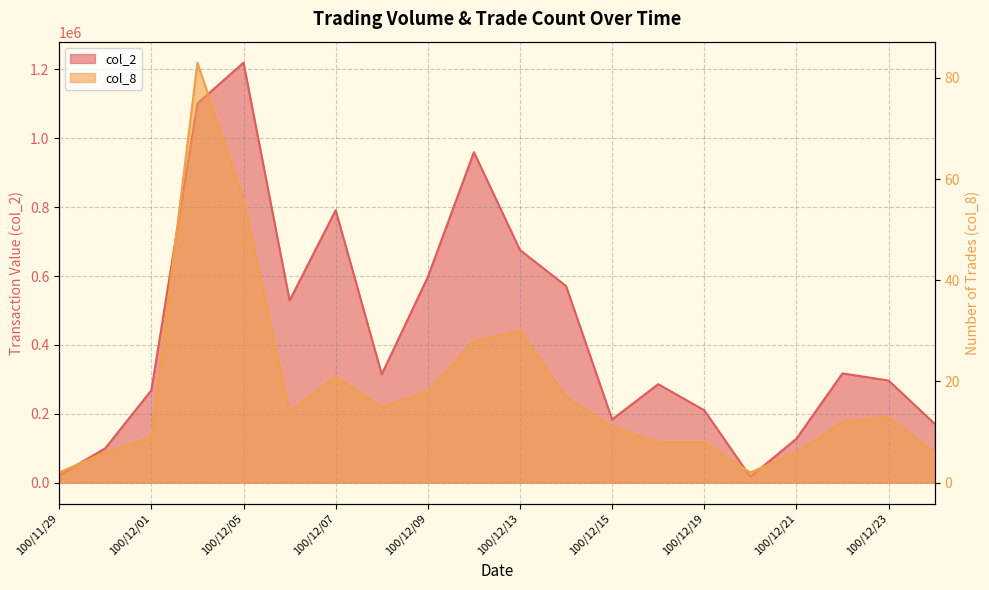

What position from the left is 100/12/05?

5